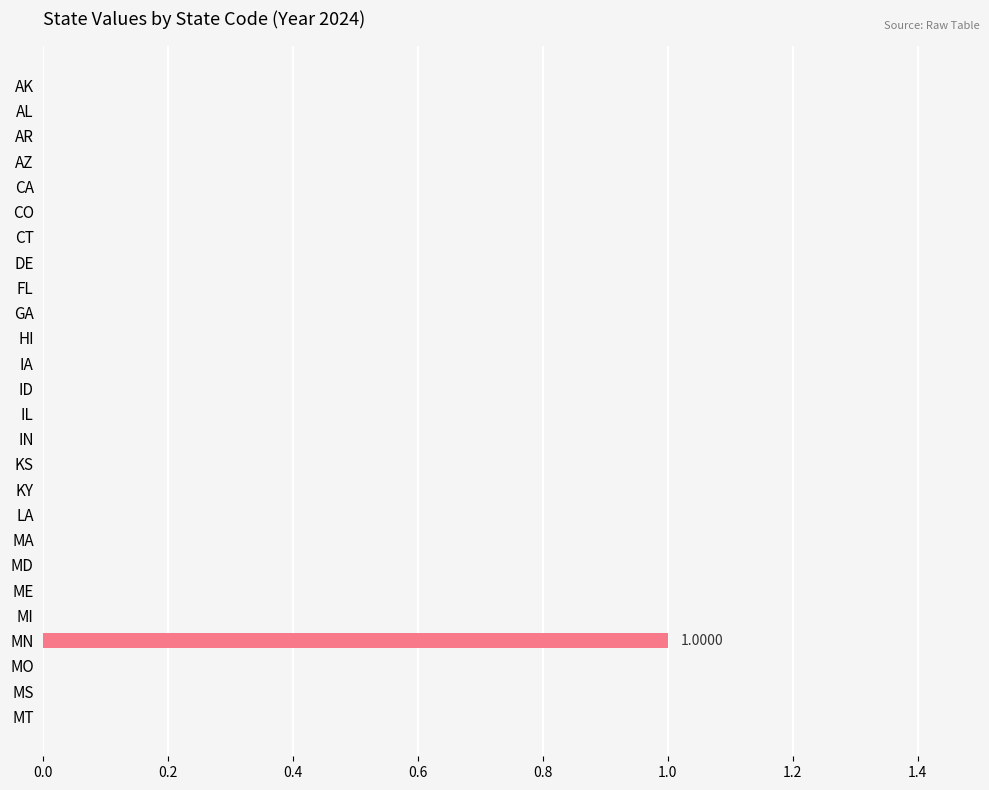

At which category does the chart reach its peak across all series?

MN